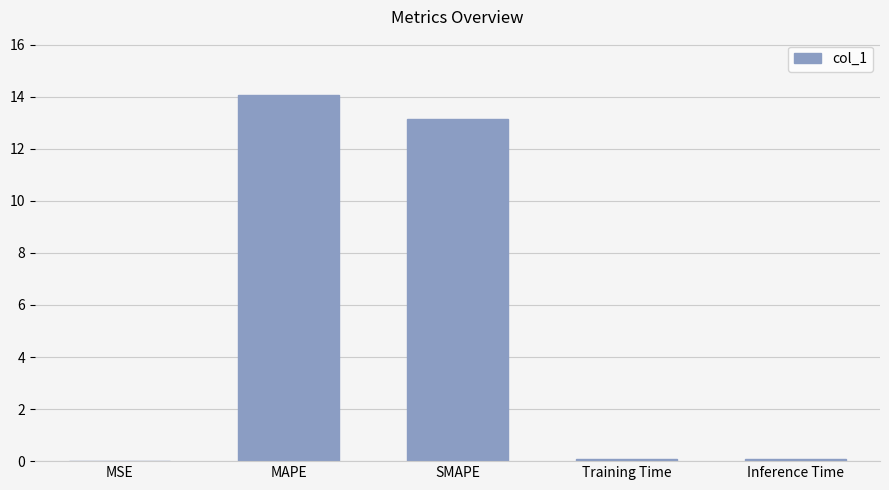

Are the bars grouped side by side (vs. stacked)?

No